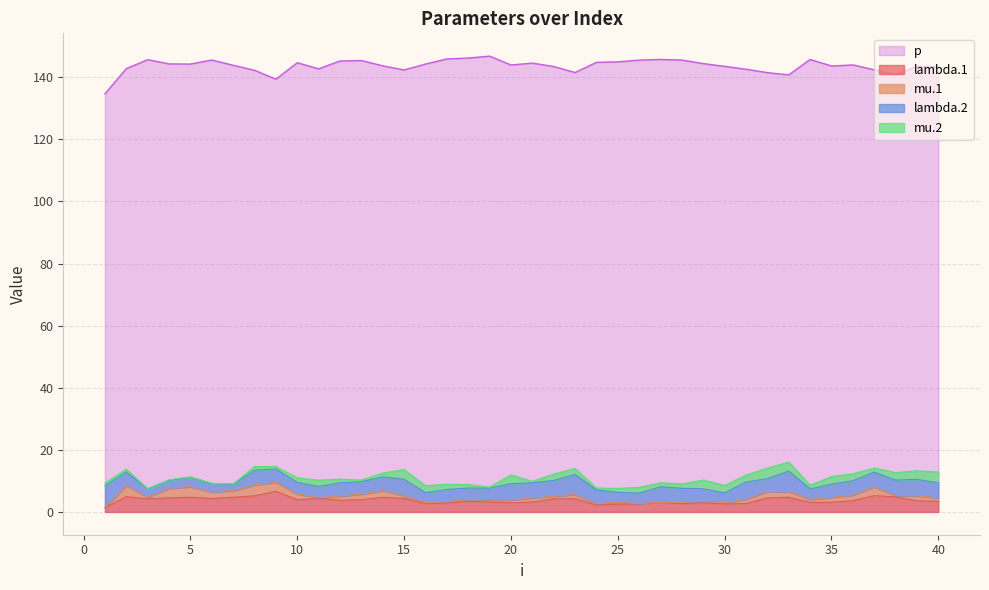

Which category has the highest value across all series?

19